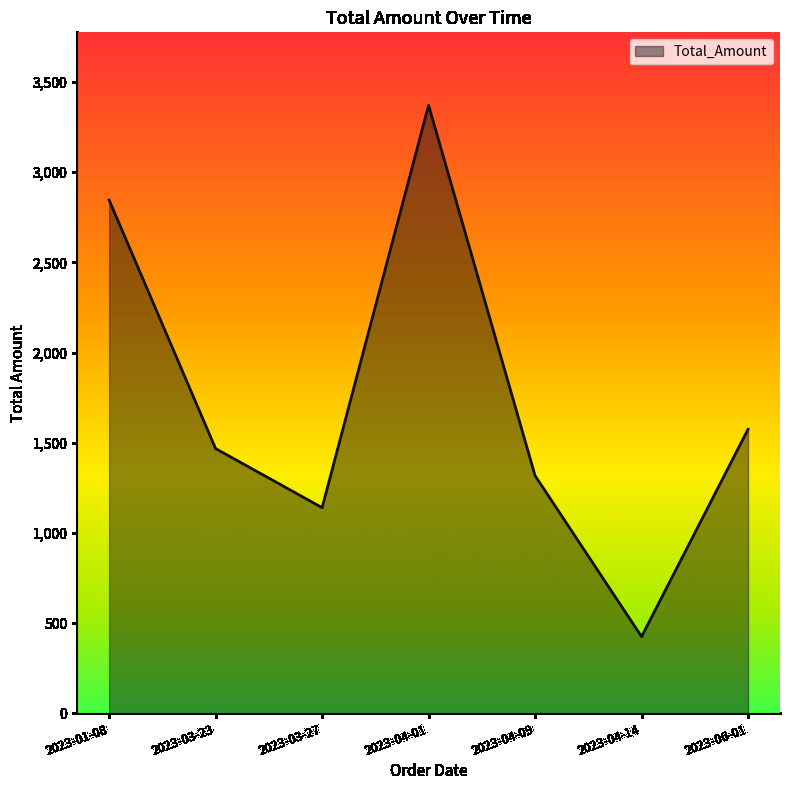

What is the difference between the values at 2023-01-08 and 2023-06-01?

1270.8